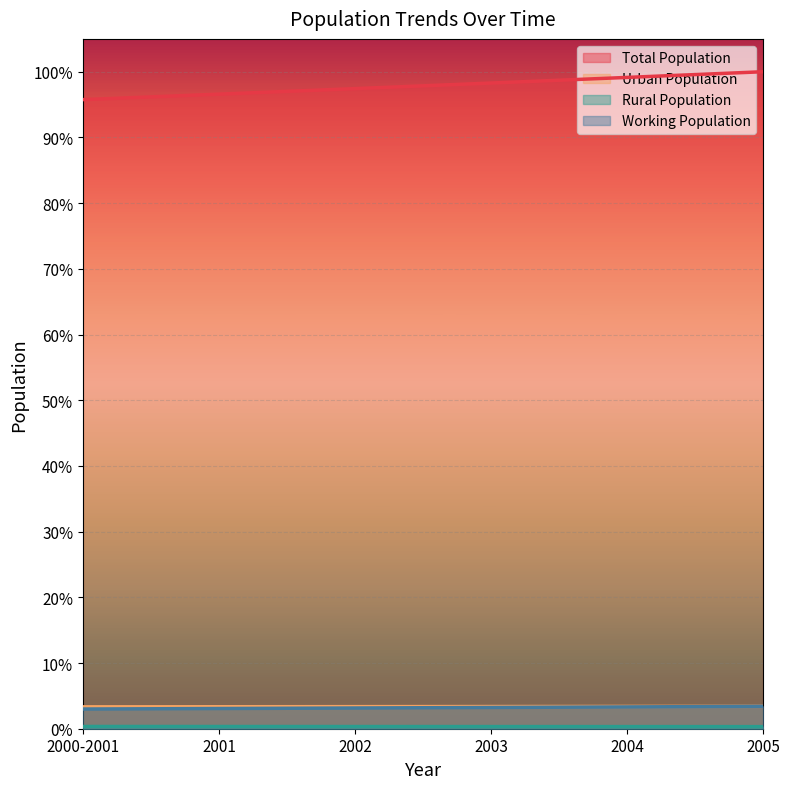

The Working Population series shows 0.0 at 2003. True or false?

True